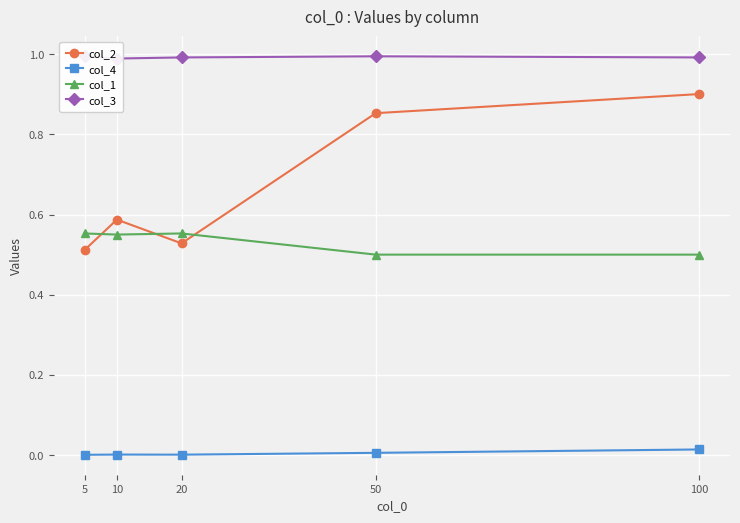

What is the sum of the col_2 values at 20 and 100?

1.4